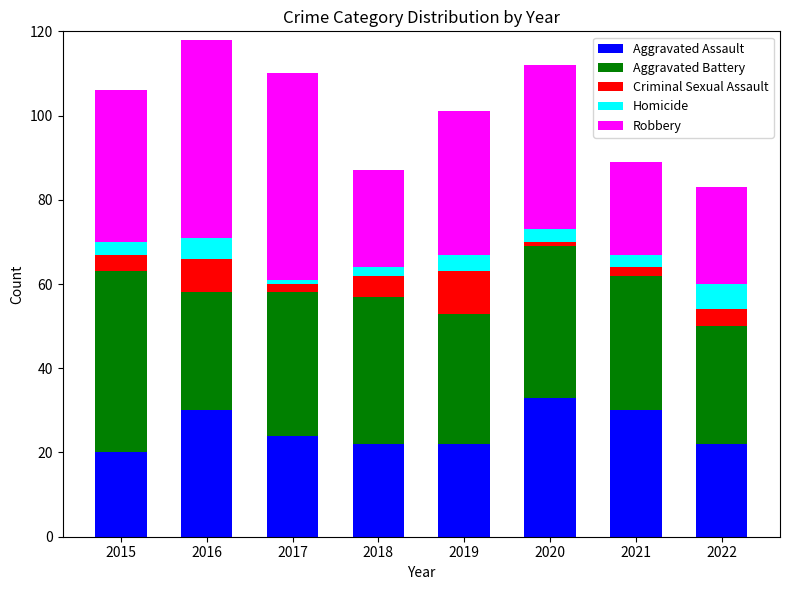

The value of Aggravated Assault at 2022 is 31. True or false?

False